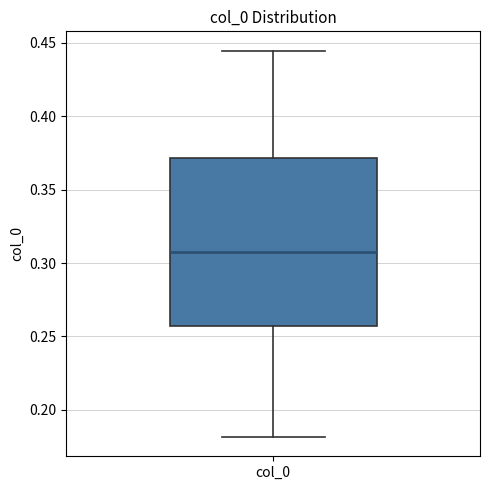

Transcribe this box plot: give where the median line is, the range the box spans, and where the two whiskers end, as read against the y-axis. The values are not printed on the chart, so give them approximately, as read against the axis.

median 0.310, box 0.255 to 0.370, whiskers 0.180 to 0.445